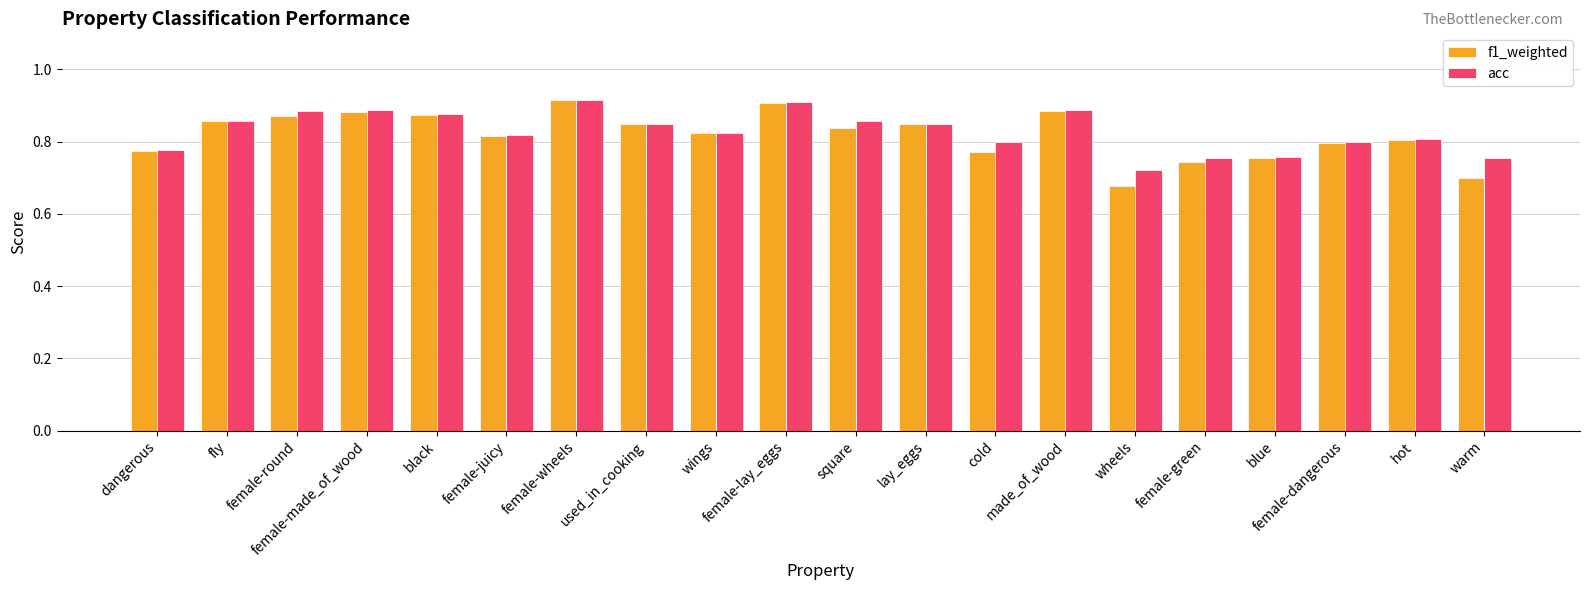

What is the total value across all series at lay_eggs?

1.7